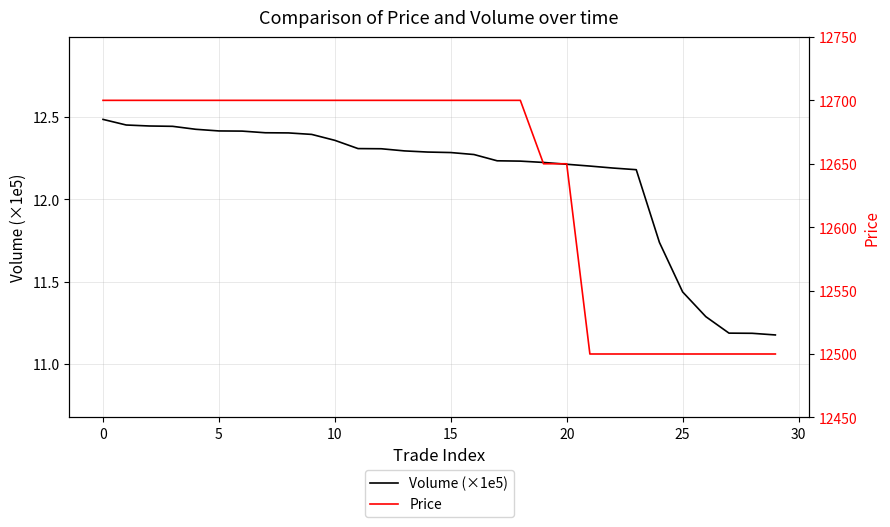

Does the chart have visible grid lines?

Yes